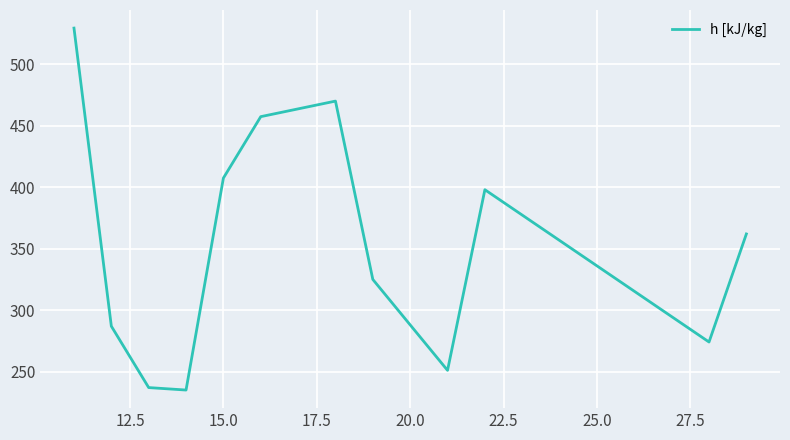

What is the maximum value shown in the chart?

529.5